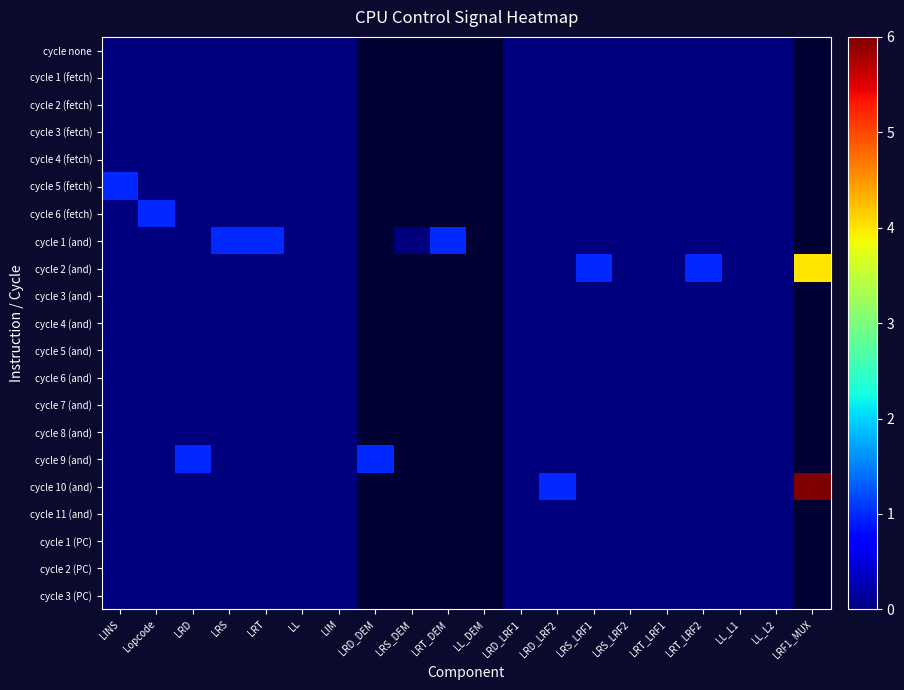

Count the number of categories in the chart.

20